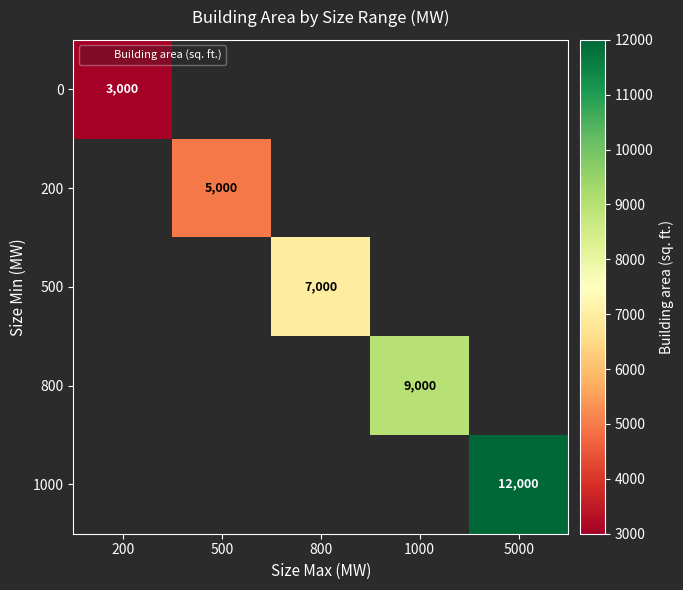

How many values in the 800 series exceed 0?

1